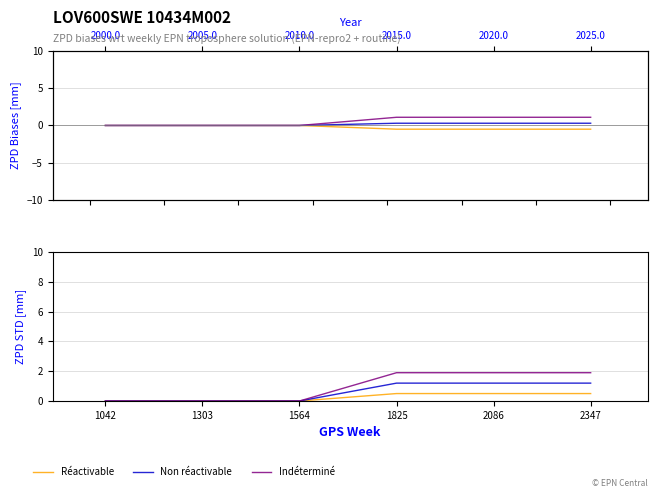

Which has a higher value, 2086 or 1042?

2086